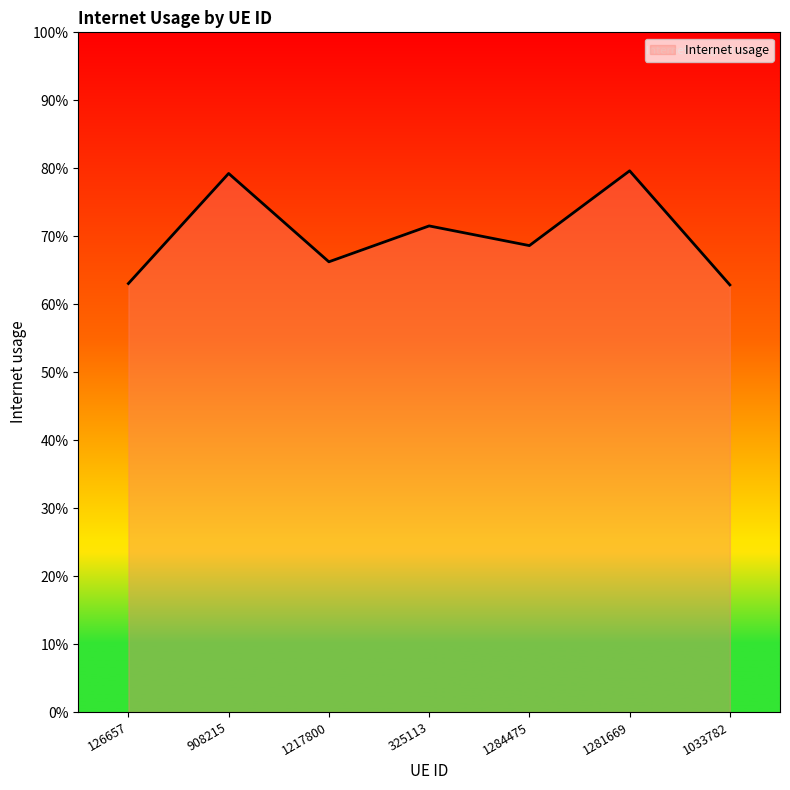

What is the sum of the values at 325113 and 126657?

1.3